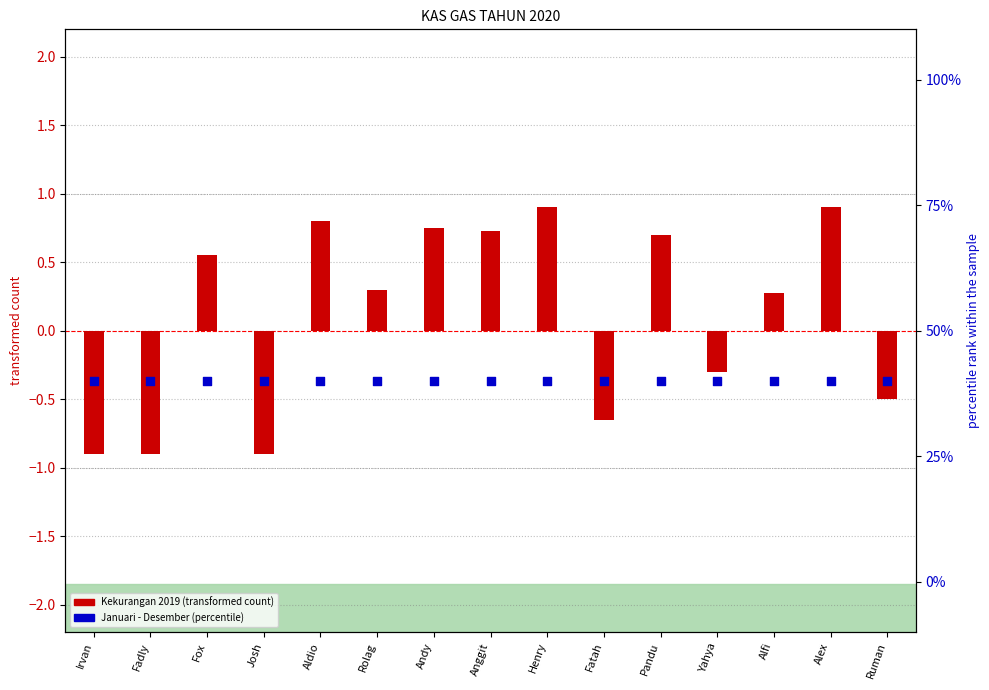

Which series has the widest spread of Y values?

Kekurangan 2019 (transformed)